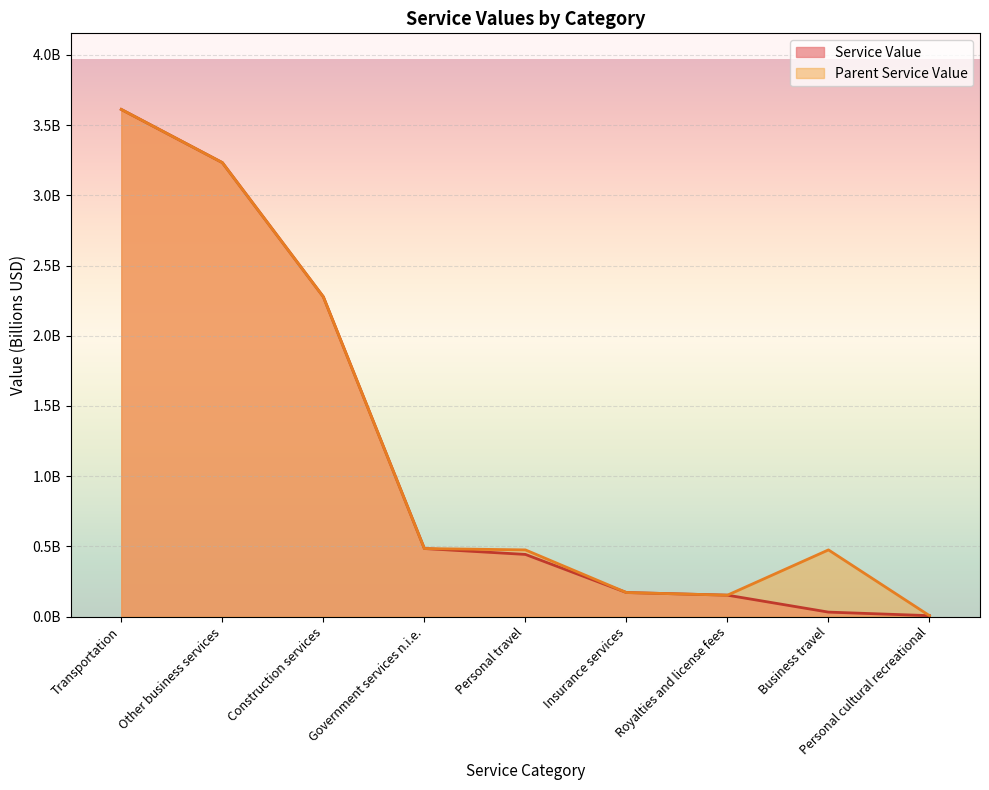

What are all the series names shown in the legend?

Service Value, Parent Service Value